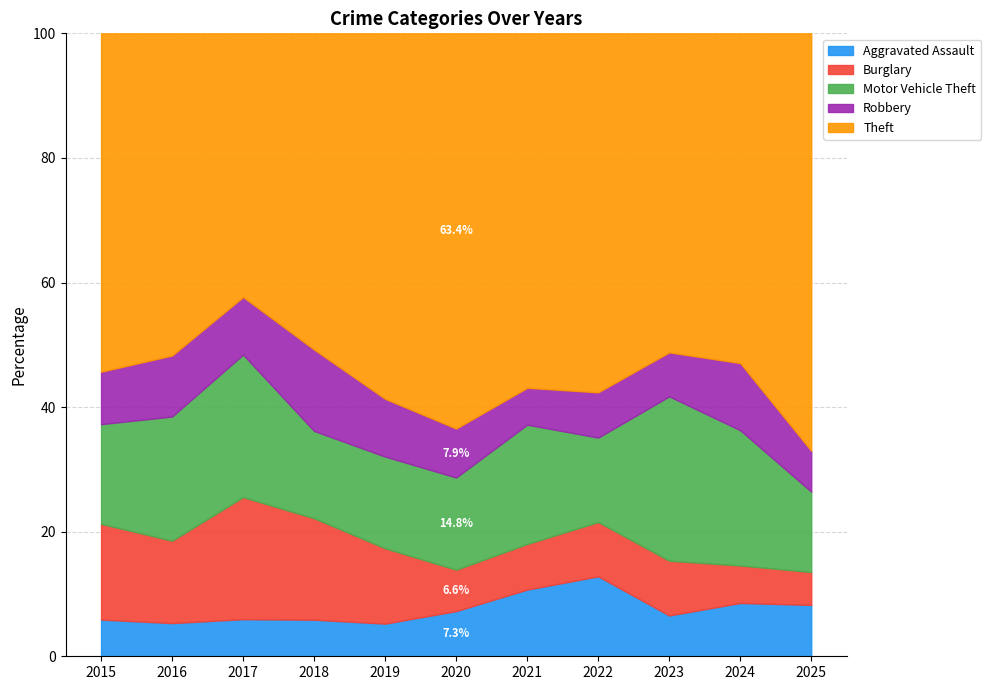

What is the total value across all series at 2018?

100.0